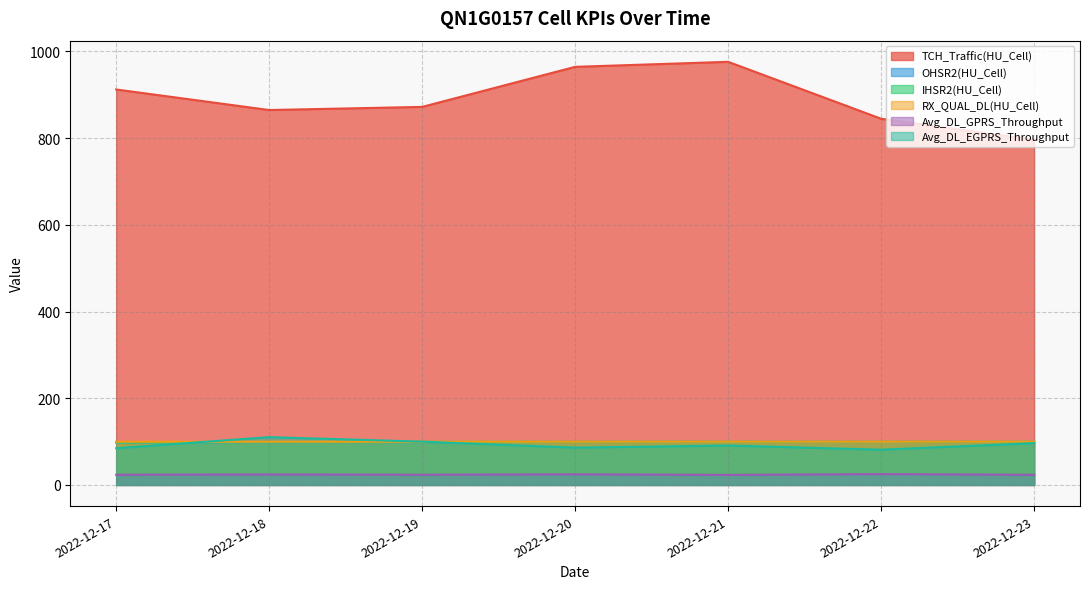

How many interior local peaks does the Avg_DL_GPRS_Throughput series have?

3